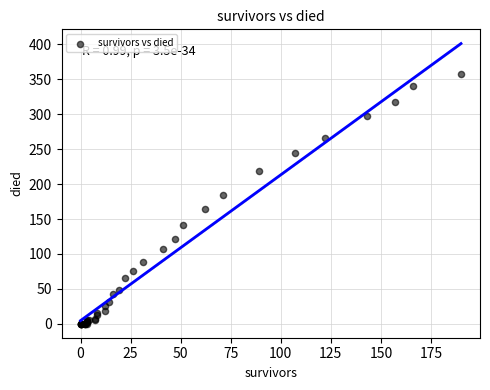

What Y value in the scatter plot is closest to 179?

185